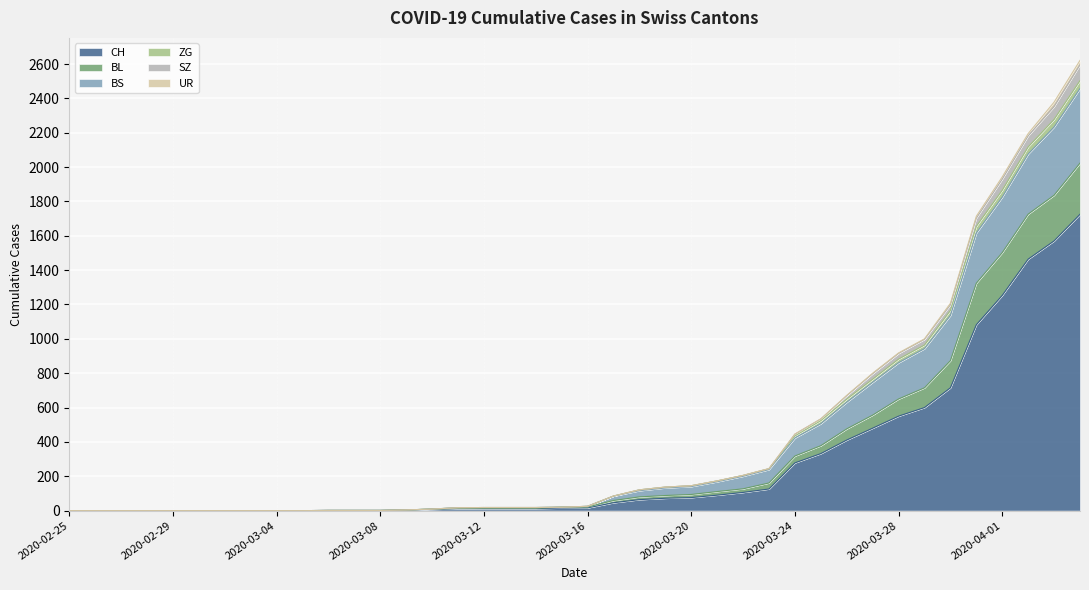

Does the chart display data point markers on the line(s)?

No